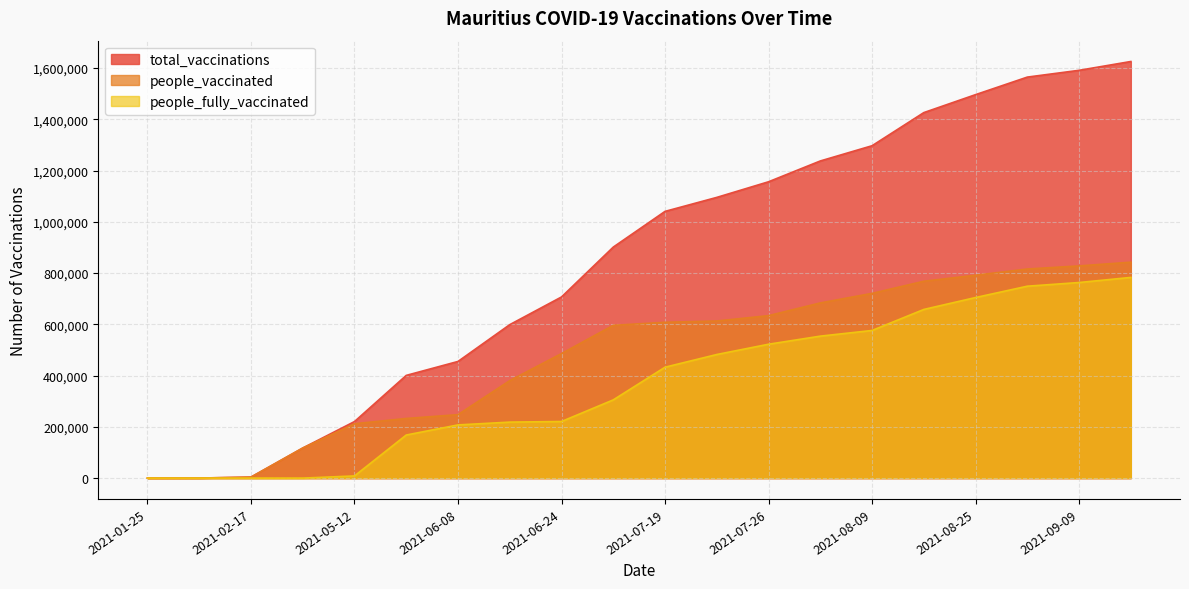

What is the difference between the maximum and minimum values in the people_vaccinated series?

842642